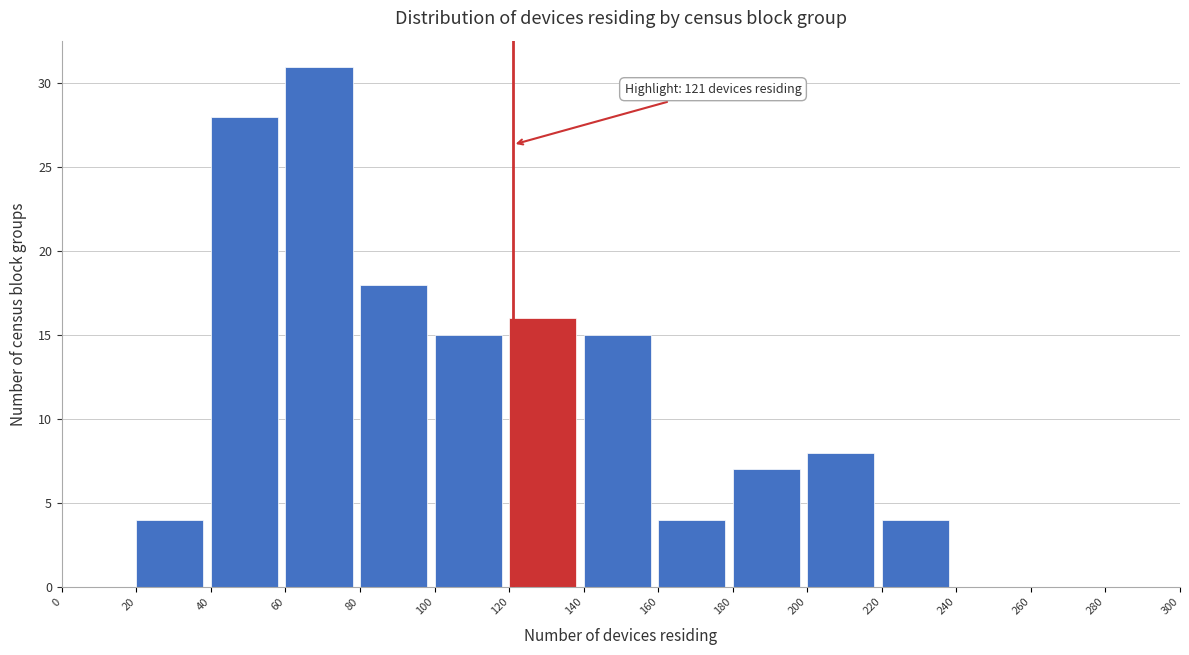

Over which range of the x-axis is the bar tallest?

60 to 80